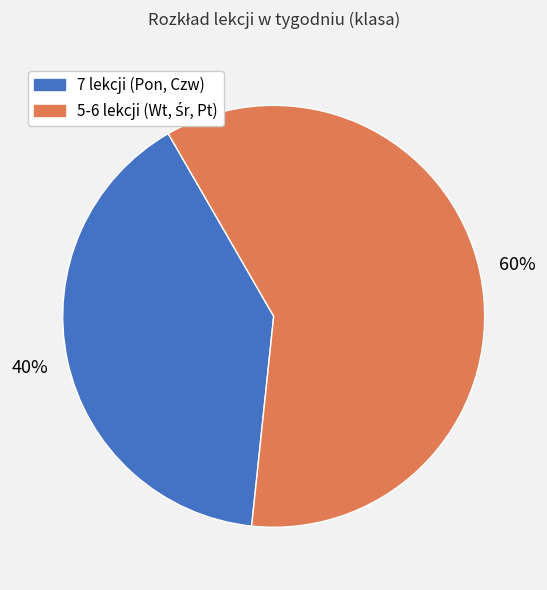

To the nearest percent, what is the average slice percentage?

50%